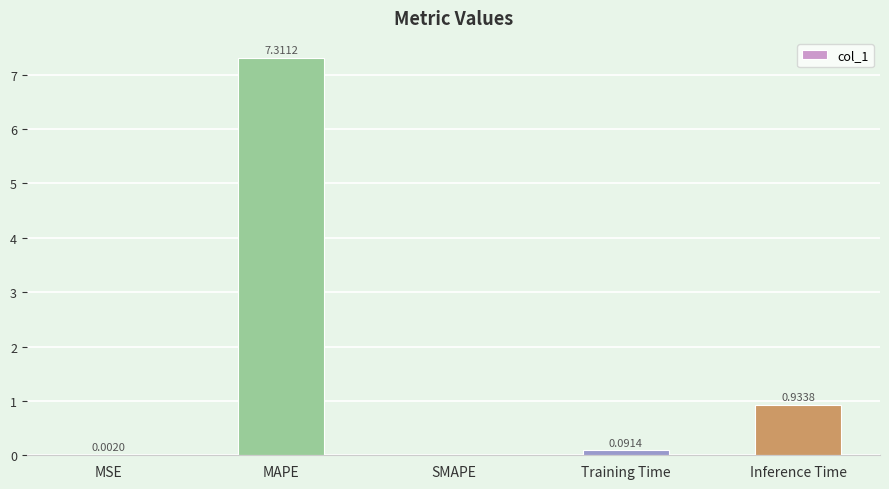

What is the average value?

1.7